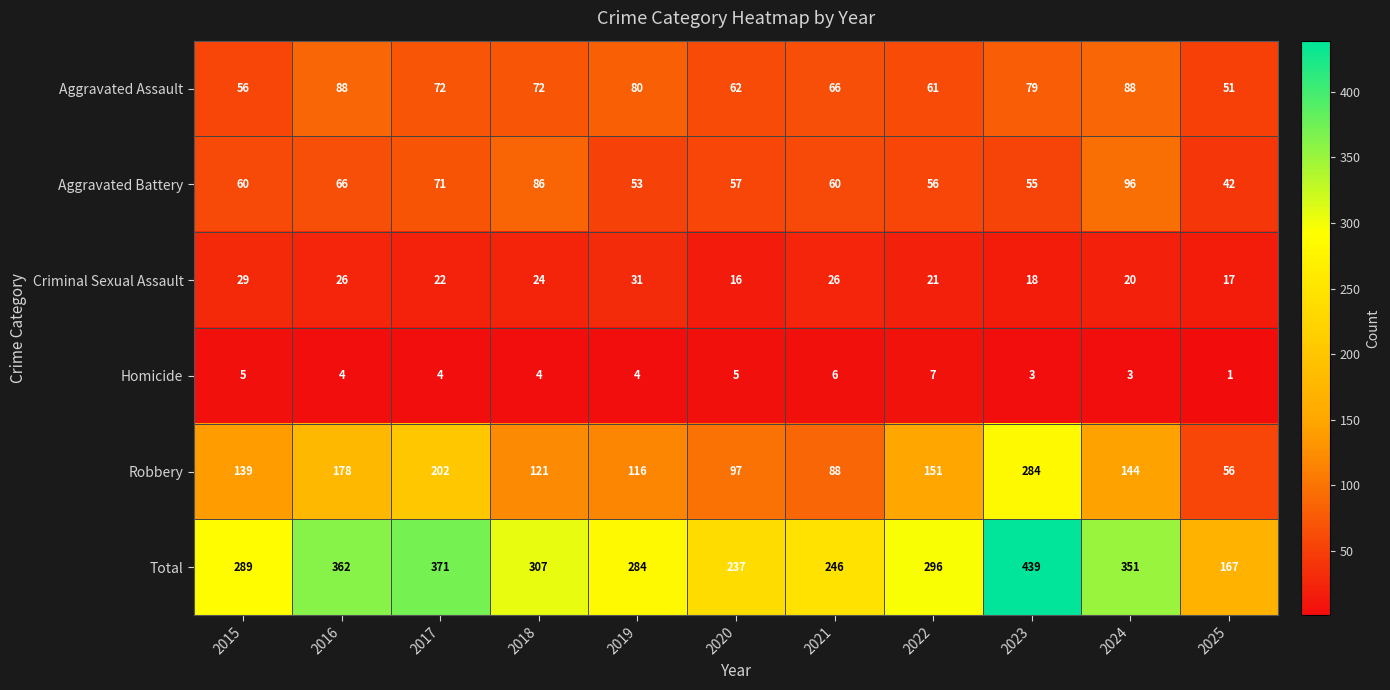

Which series has the widest spread of values?

Total